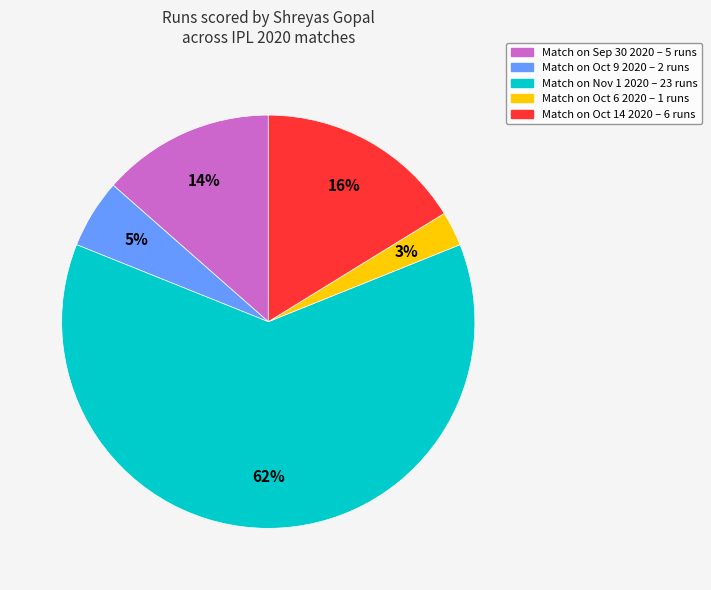

How many segments does this pie chart have?

5